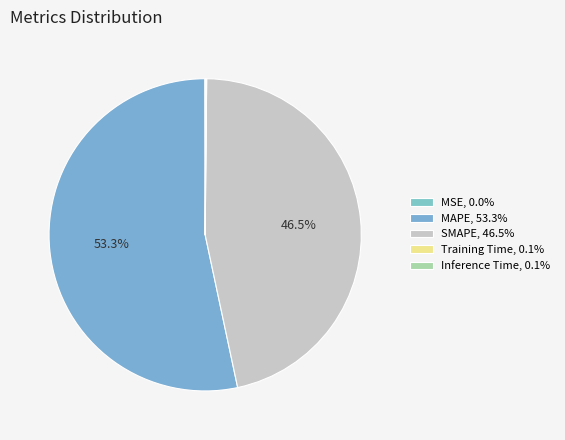

True or false: SMAPE accounts for 41% of the total.

False